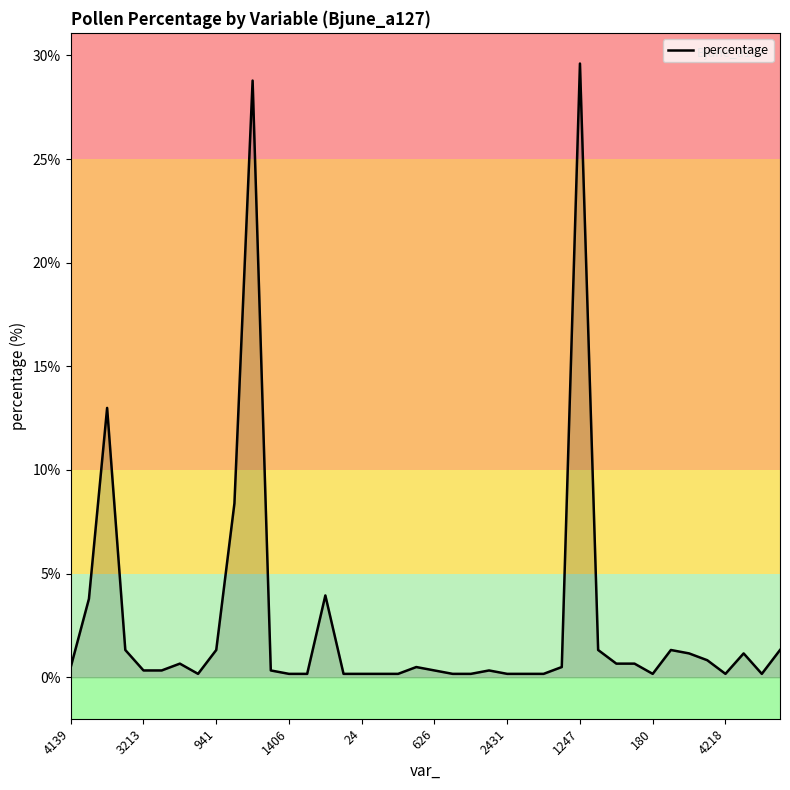

What is the greatest value displayed?

29.6